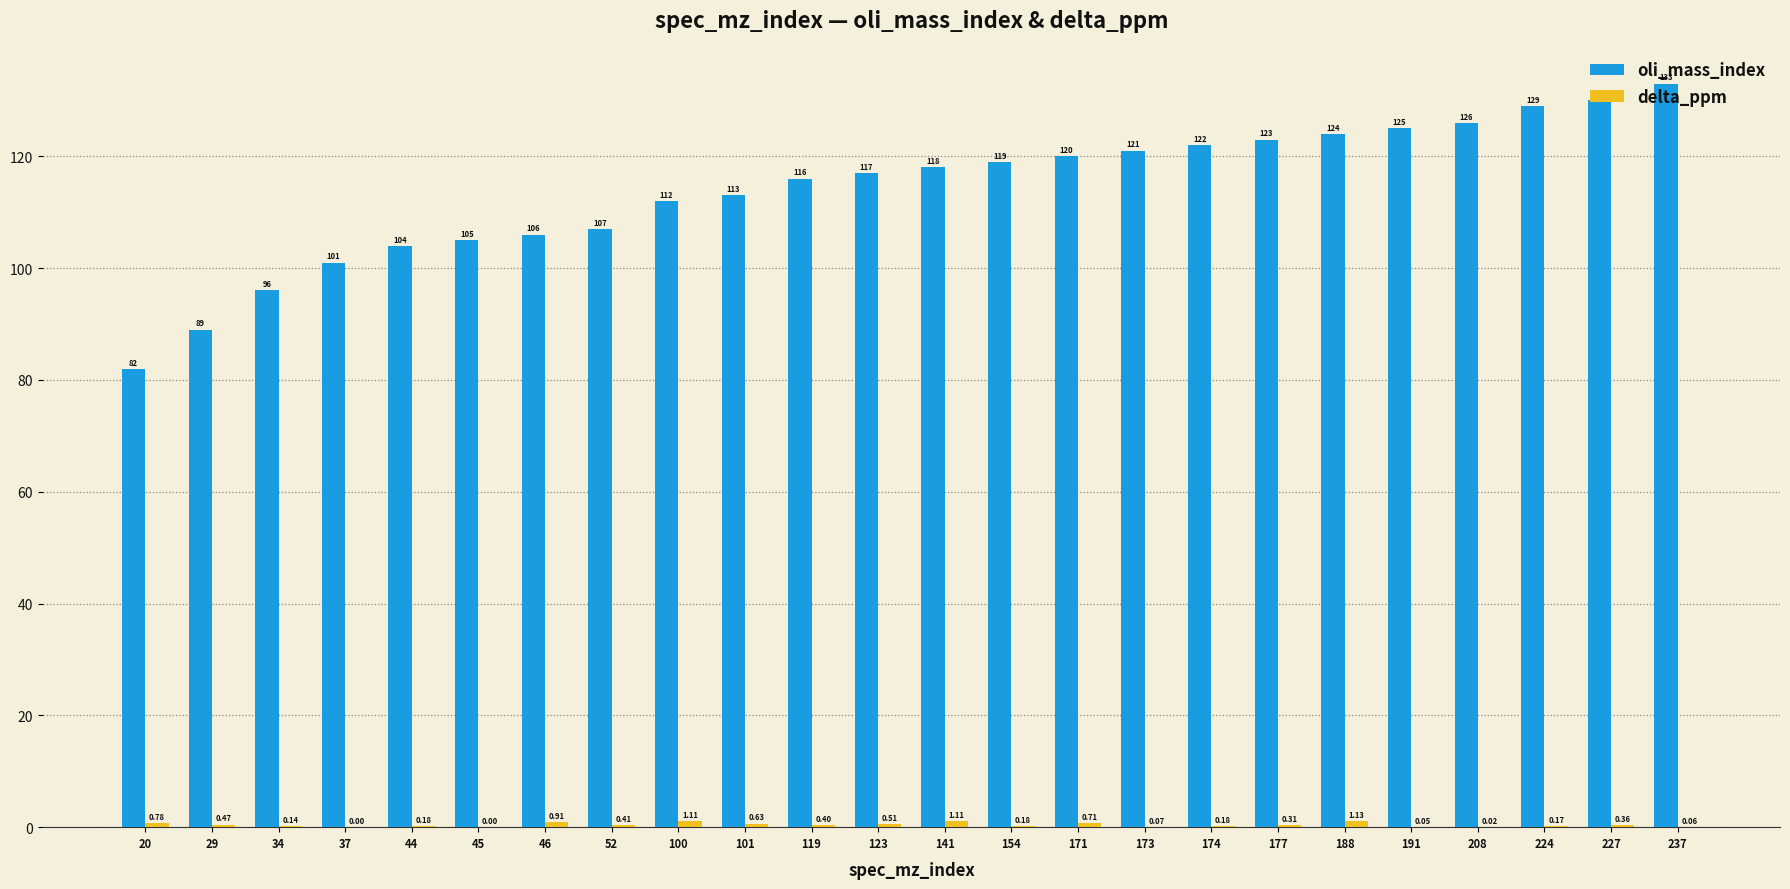

What is the sum of the oli_mass_index values at 37 and 45?

206.0